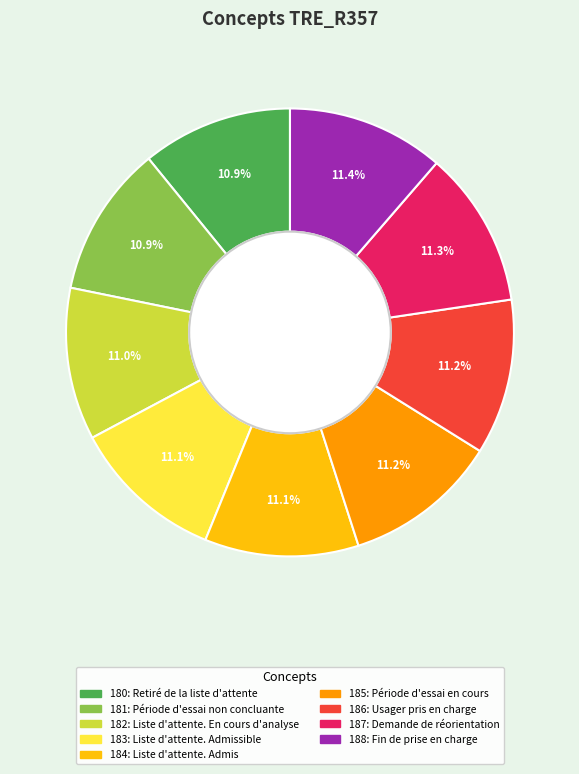

Is there a majority slice in this chart?

No